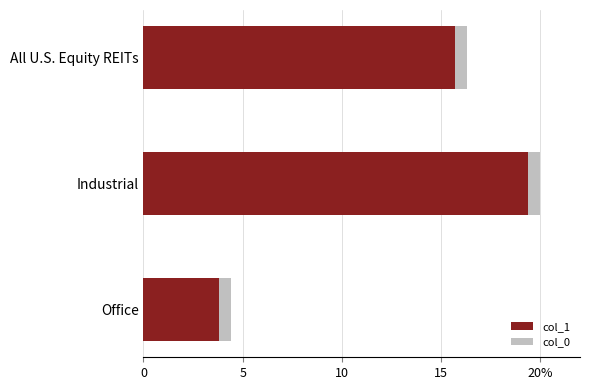

What is the value of the col_0 bar at the 2nd from the left?

0.5